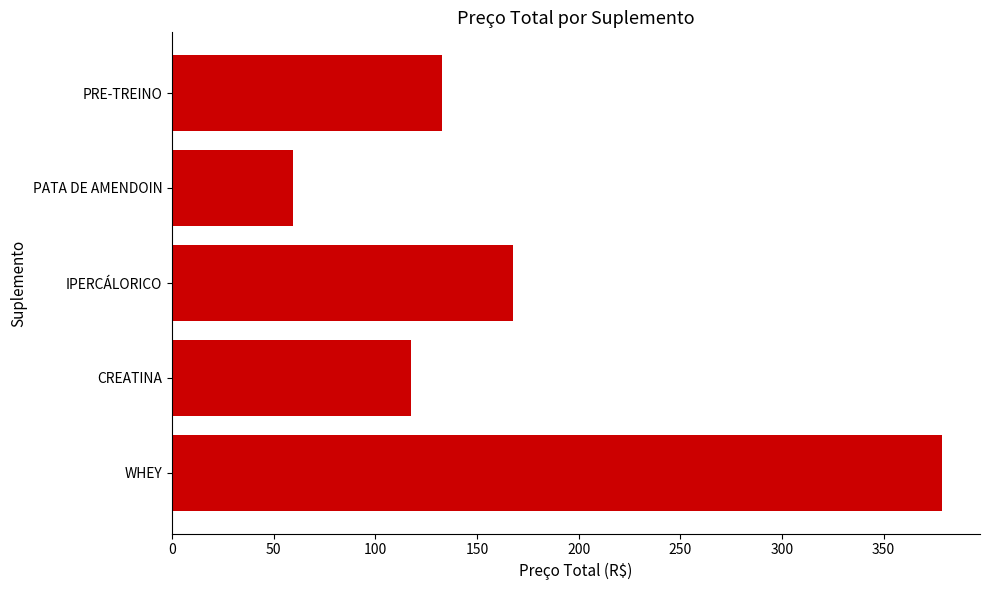

How many distinct data groups are displayed?

1